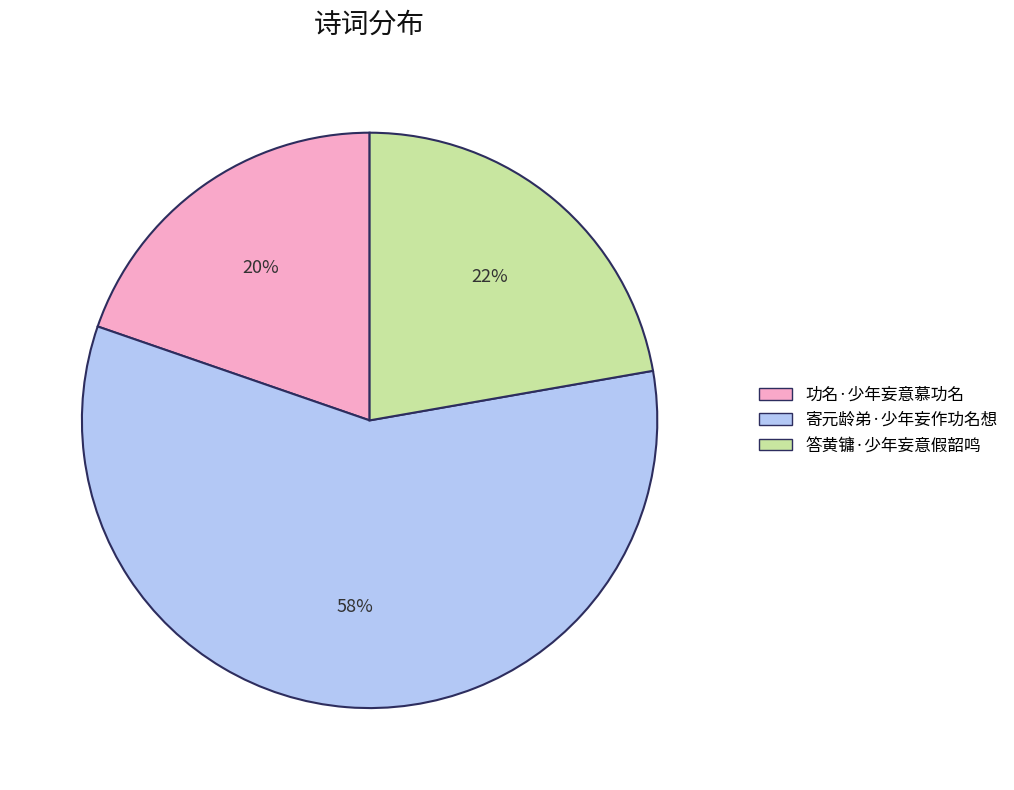

What percentage is the 答黄镛·少年妄意假韶鸣 slice, to the nearest percent?

22%